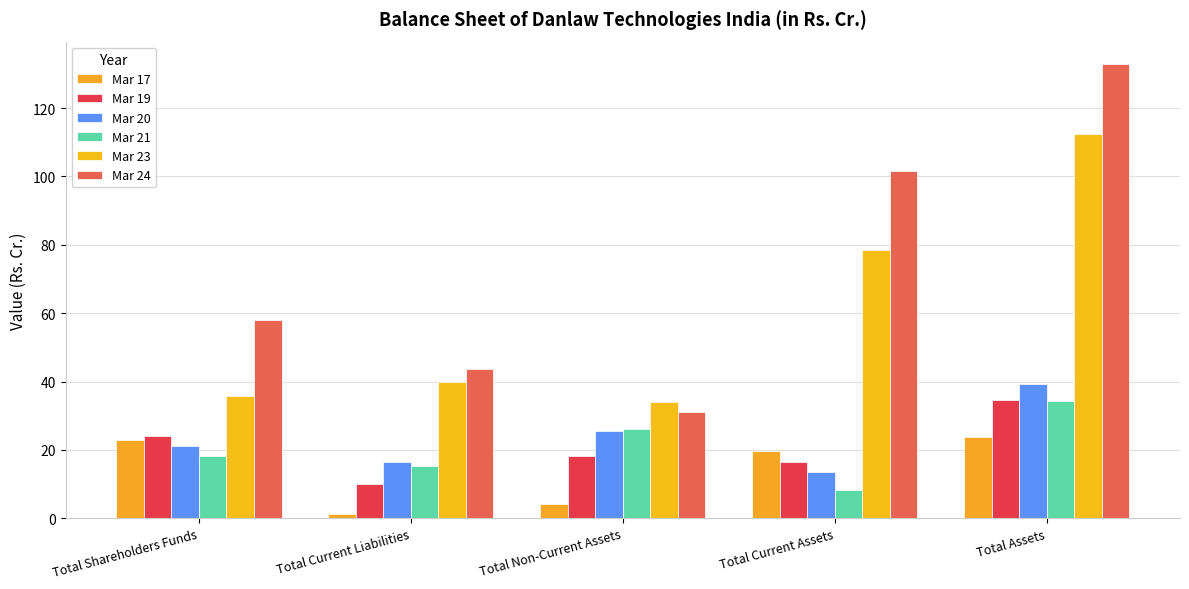

Which series changed the most between Total Shareholders Funds and Total Current Liabilities?

Mar 17